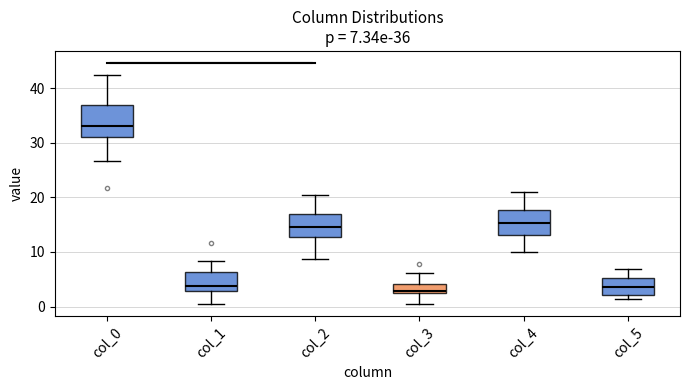

Which box is the tallest, from its lower edge to its upper edge?

col_0